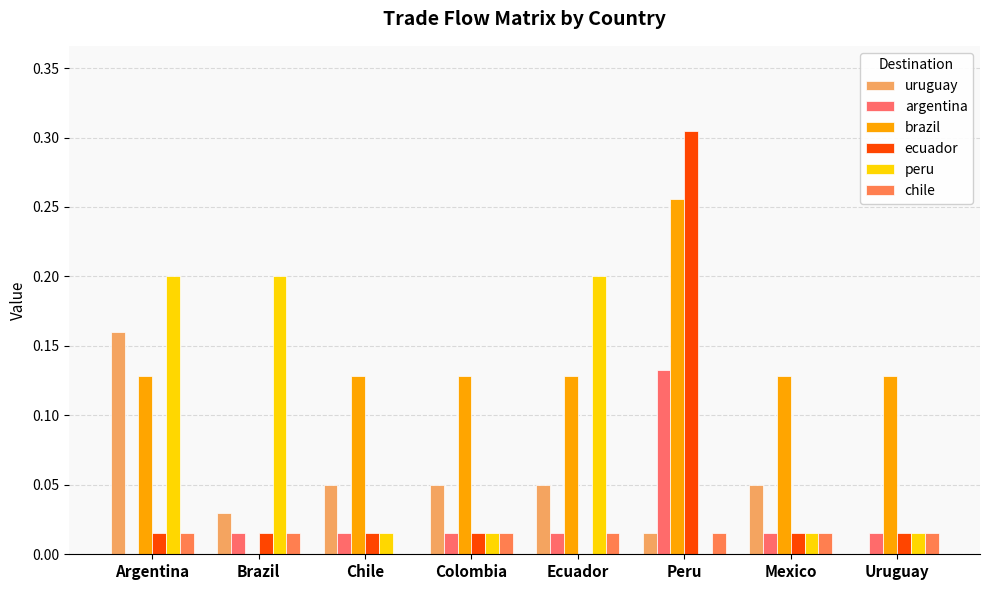

Which series has the largest range (max minus min)?

ecuador